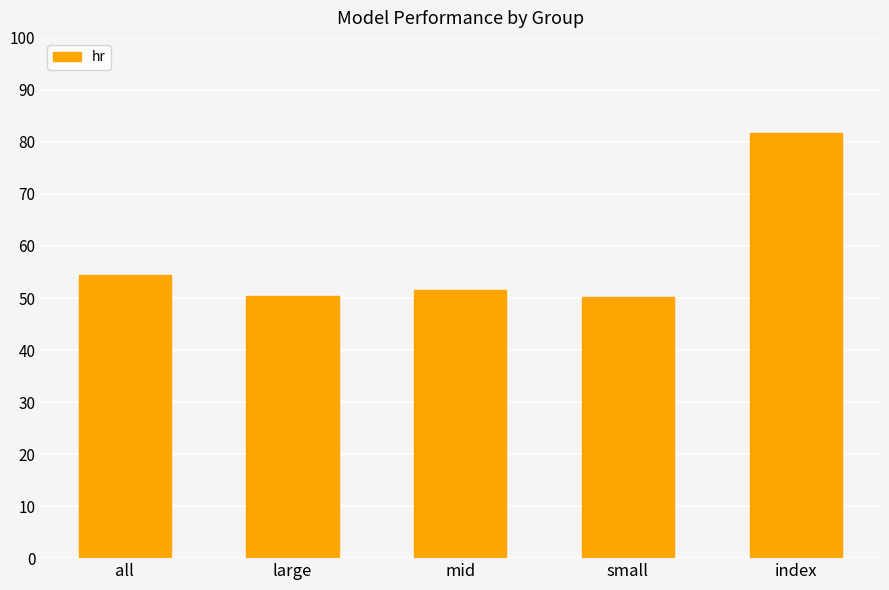

Which category has the highest value across all series?

index